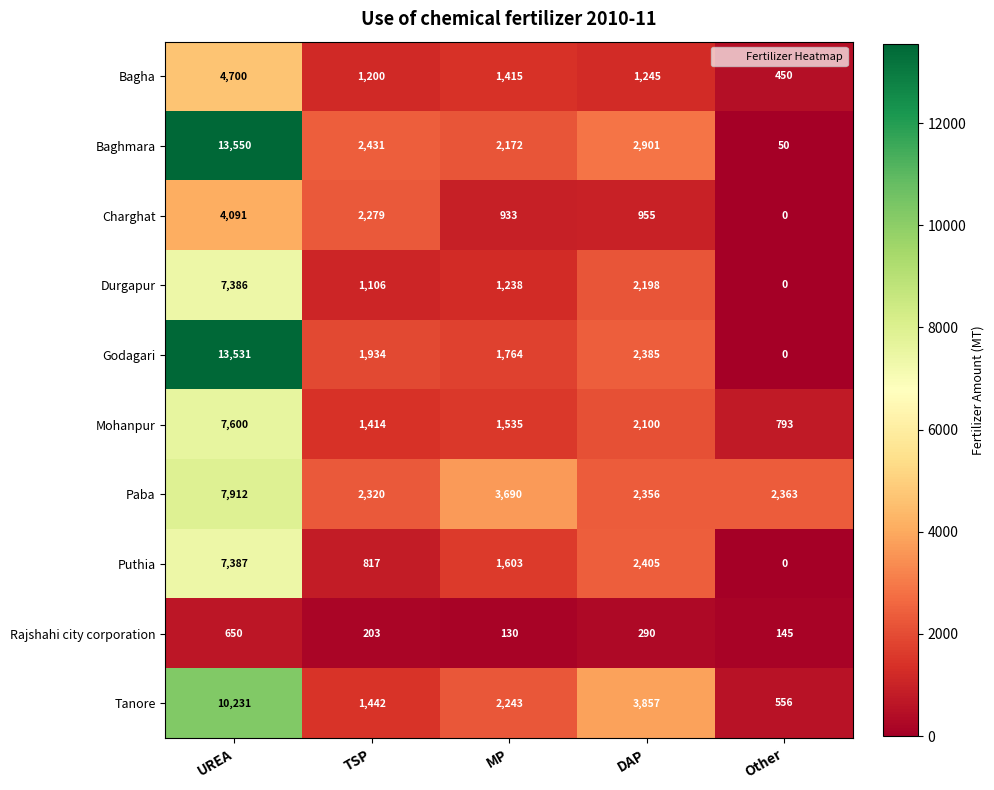

How many series are shown in this chart?

10